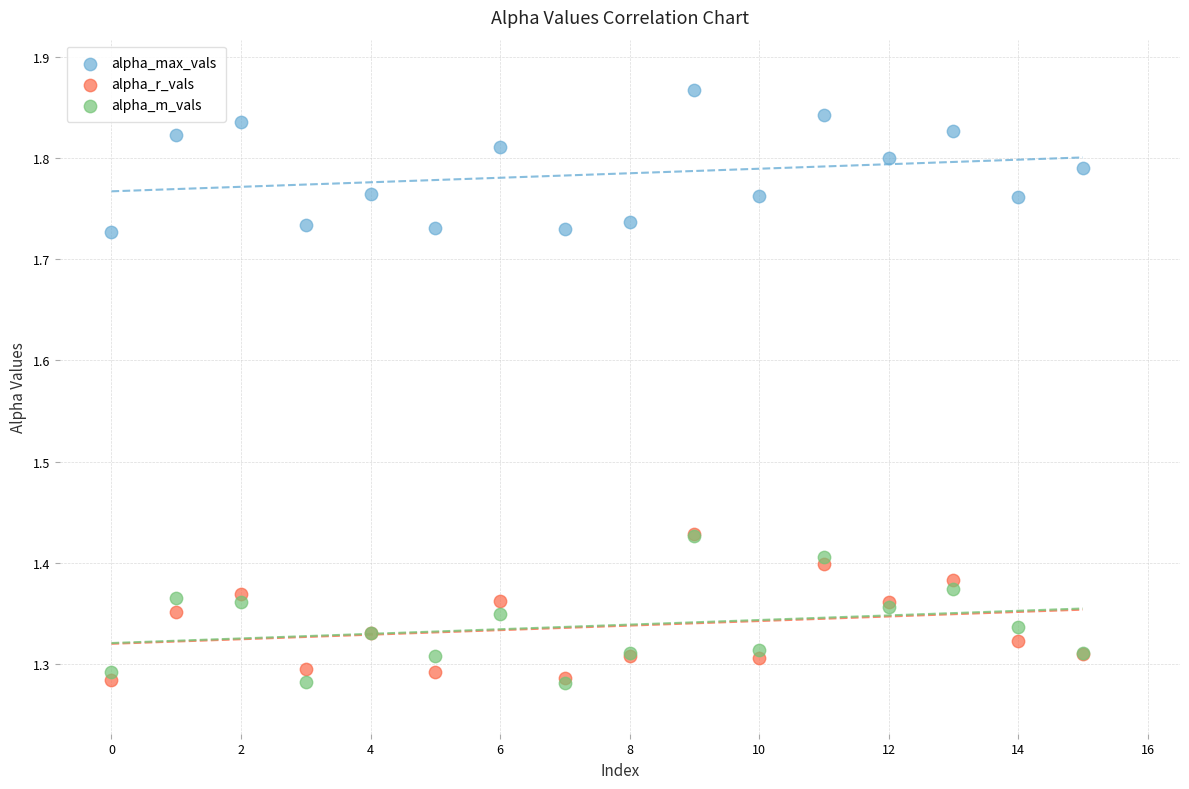

Which series contains the highest Y value?

alpha_max_vals